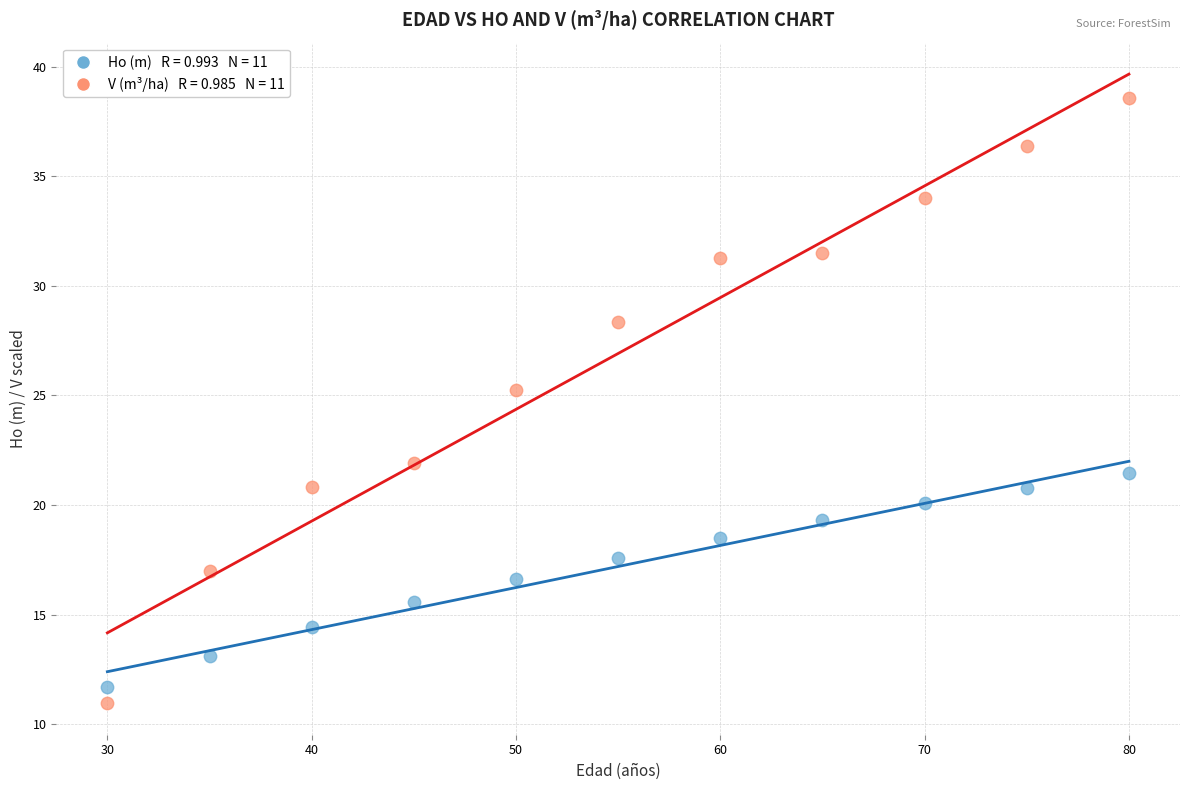

Across all data points, what is the range of X values (max minus min)?

50.0